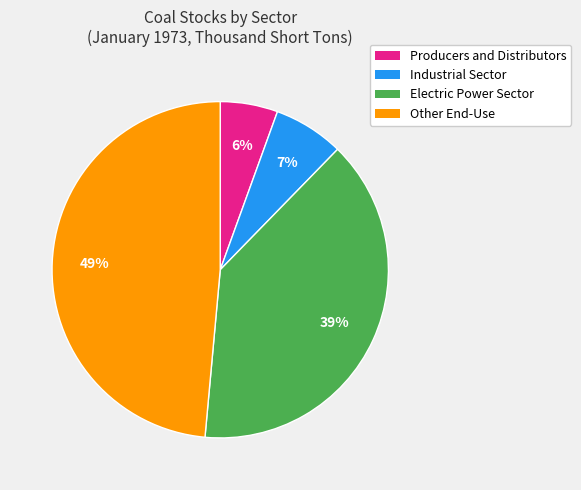

Which has a higher value, Electric Power Sector or Other End-Use?

Other End-Use